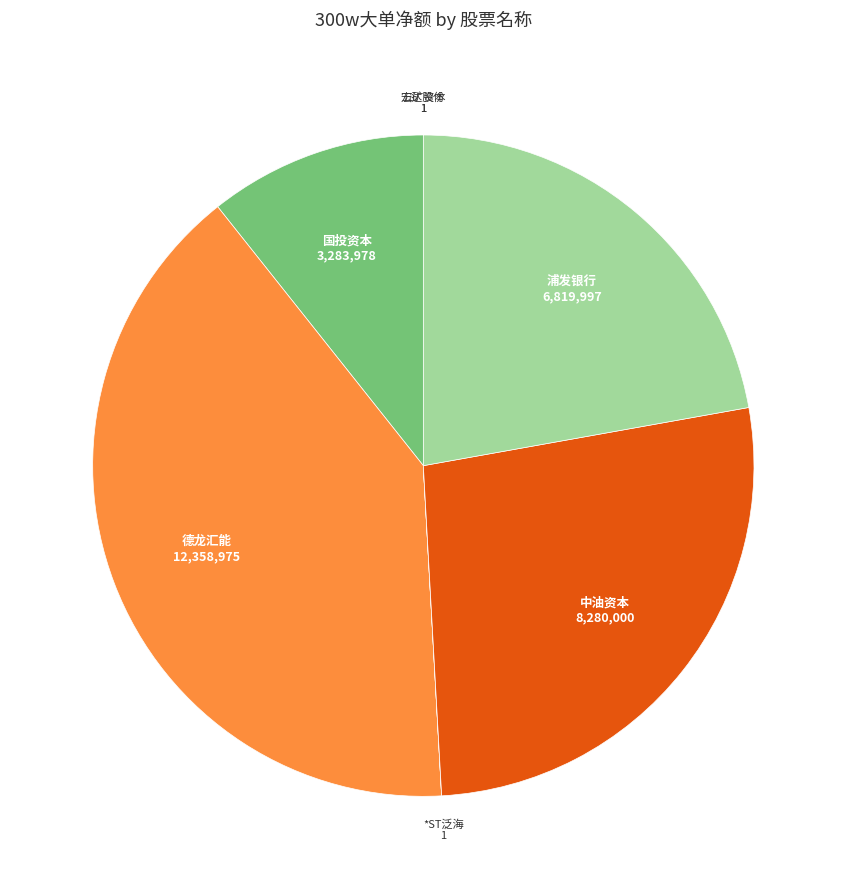

Does 浦发银行 account for over 50% of the chart?

No